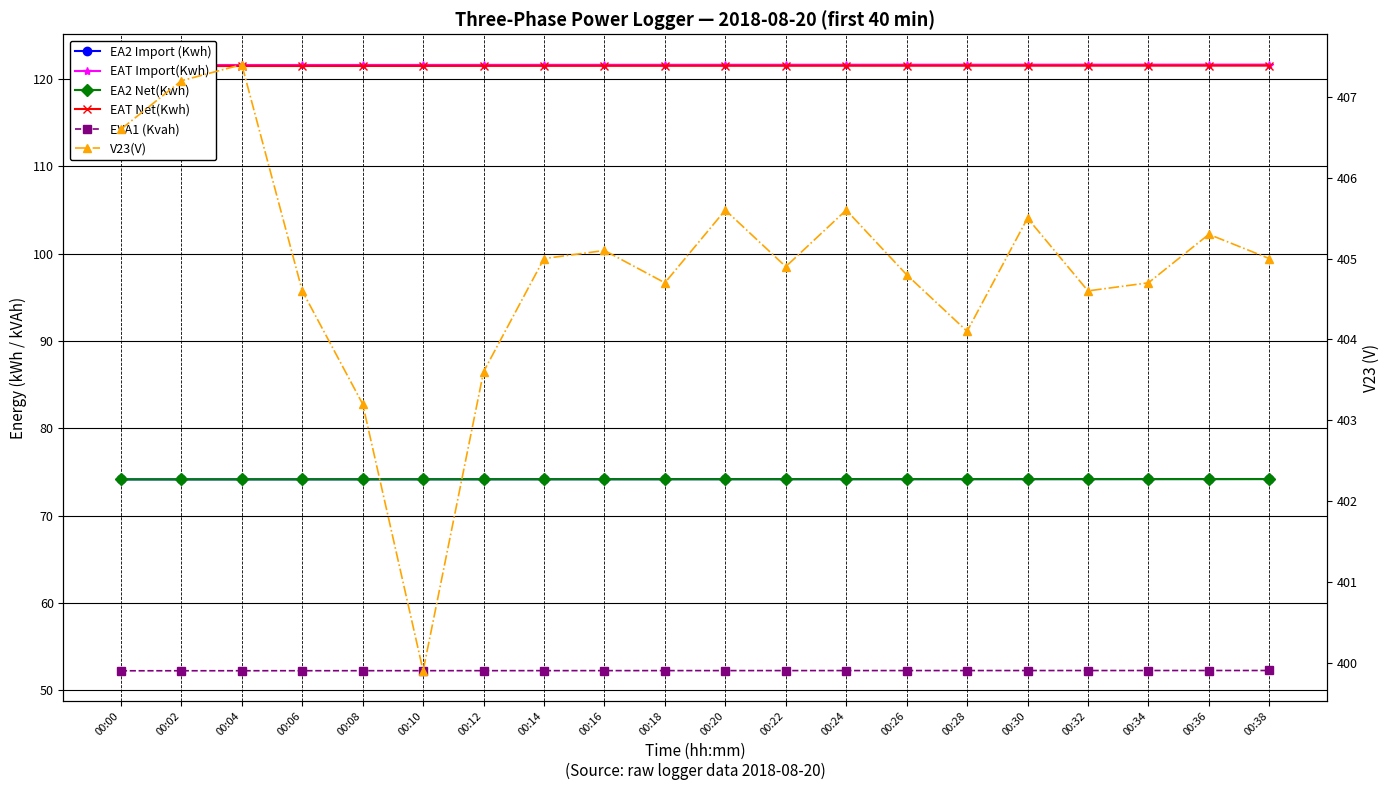

List the labels in order of EA2 Import (Kwh) value, largest first.

00:38, 00:36, 00:34, 00:32, 00:30, 00:28, 00:26, 00:24, 00:22, 00:20, 00:18, 00:16, 00:14, 00:12, 00:10, 00:08, 00:06, 00:04, 00:02, 00:00